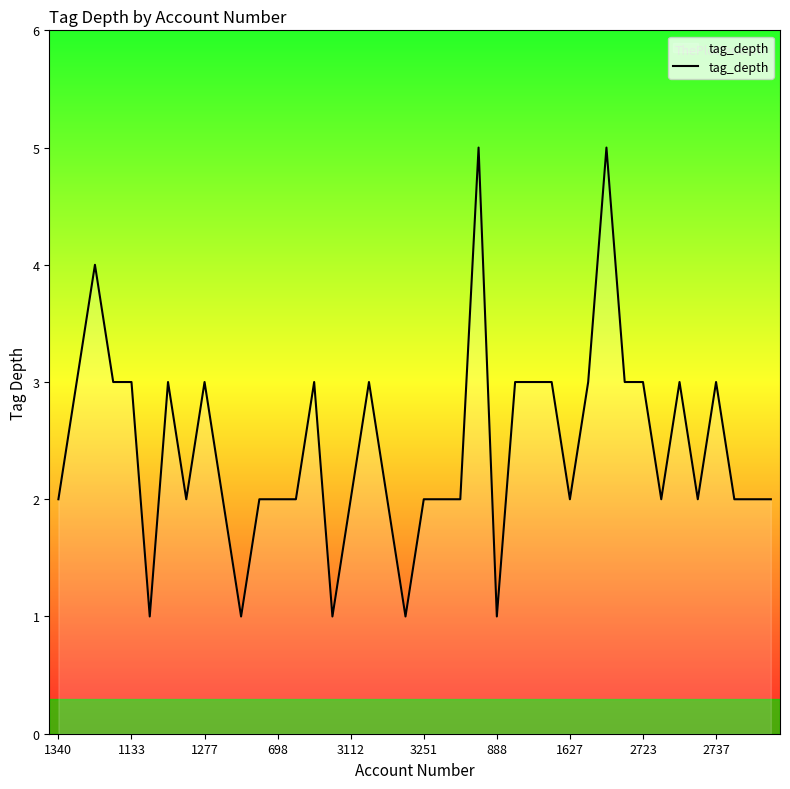

What is the difference between the maximum and minimum values?

4